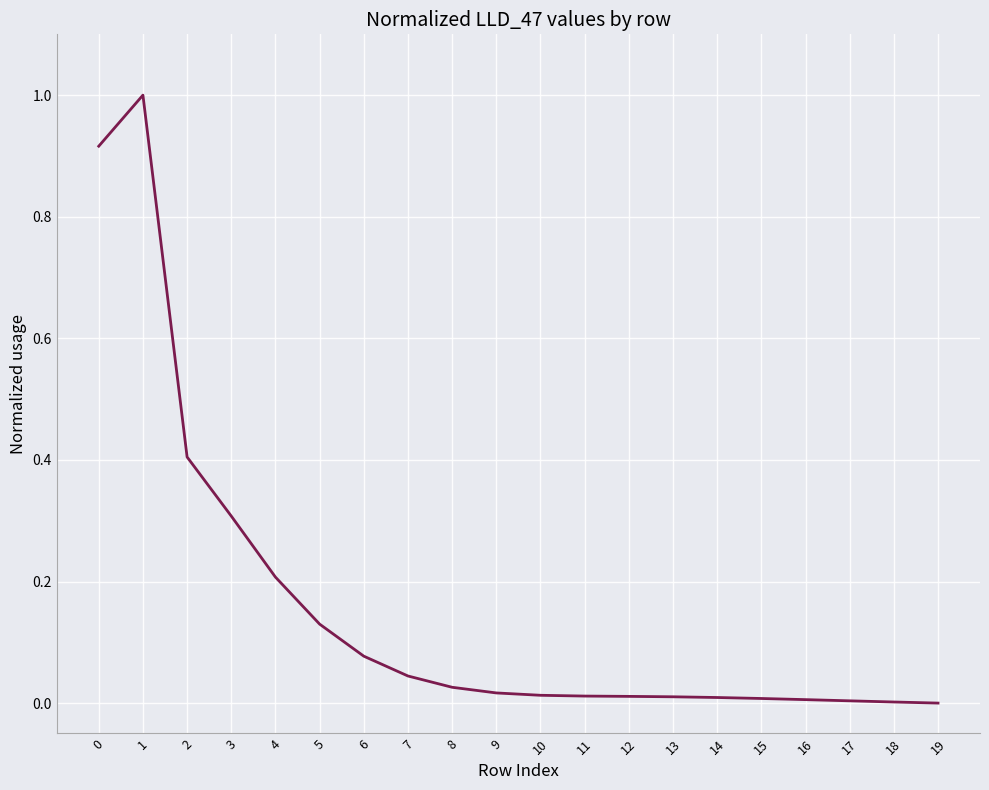

The chart shows a value of -0.6 at 19. True or false?

False